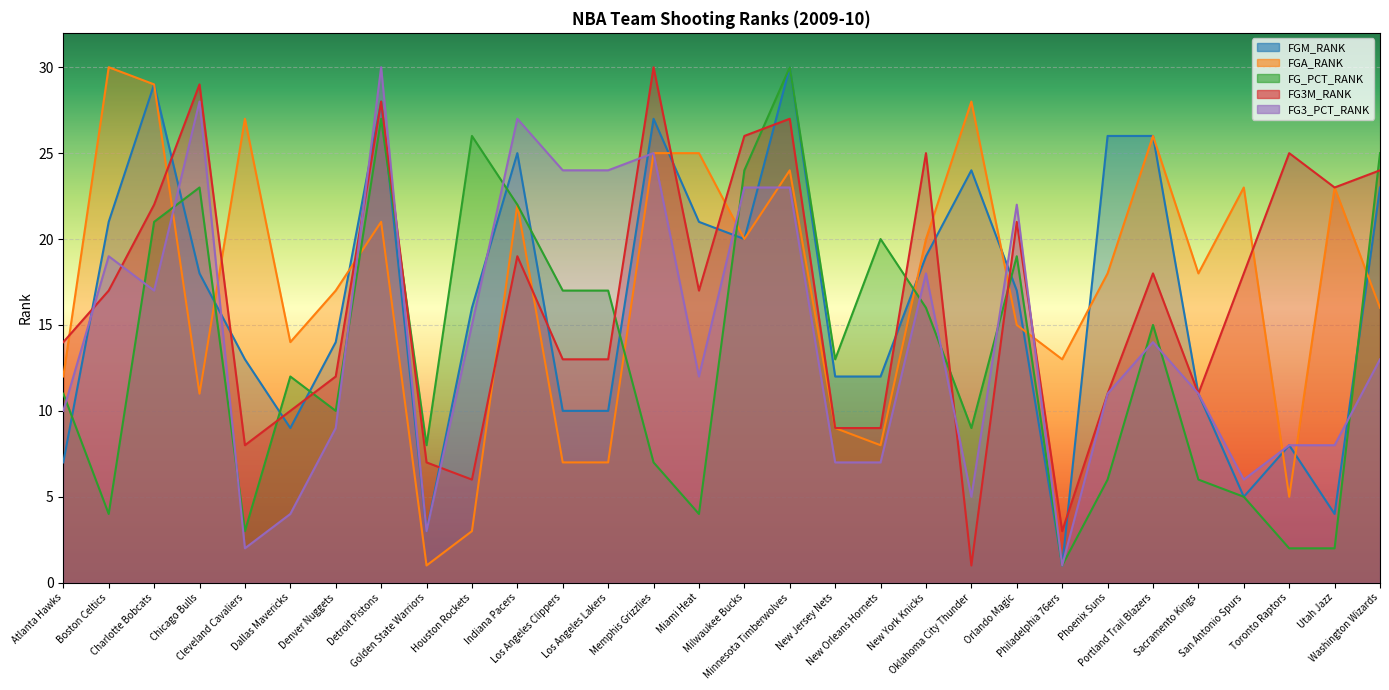

At which category is the sum across all series the highest?

Detroit Pistons